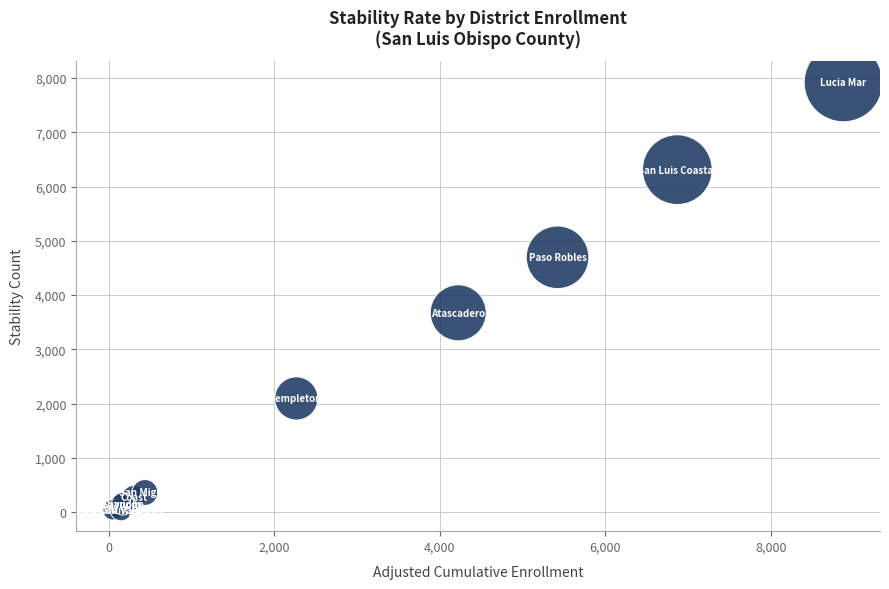

What Y value in the scatter plot is closest to 3980?

3673